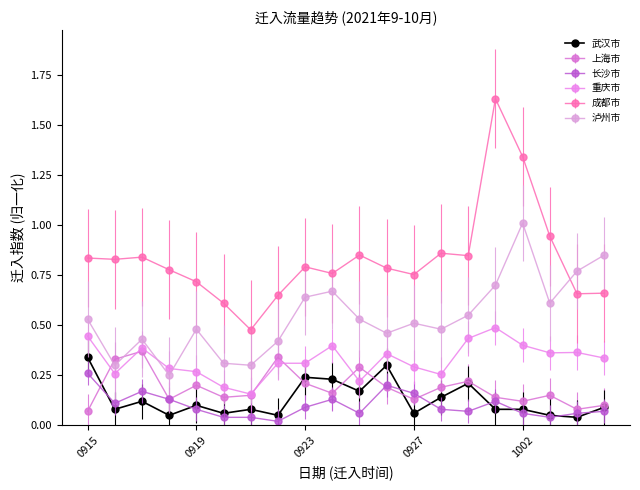

Which series has the largest range (max minus min)?

成都市